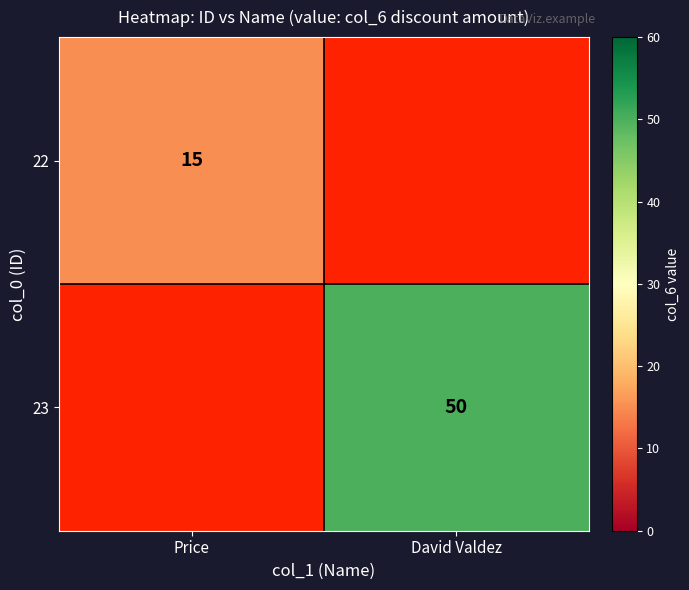

Is the value of 22 at Price greater than the value of 23 at David Valdez?

No